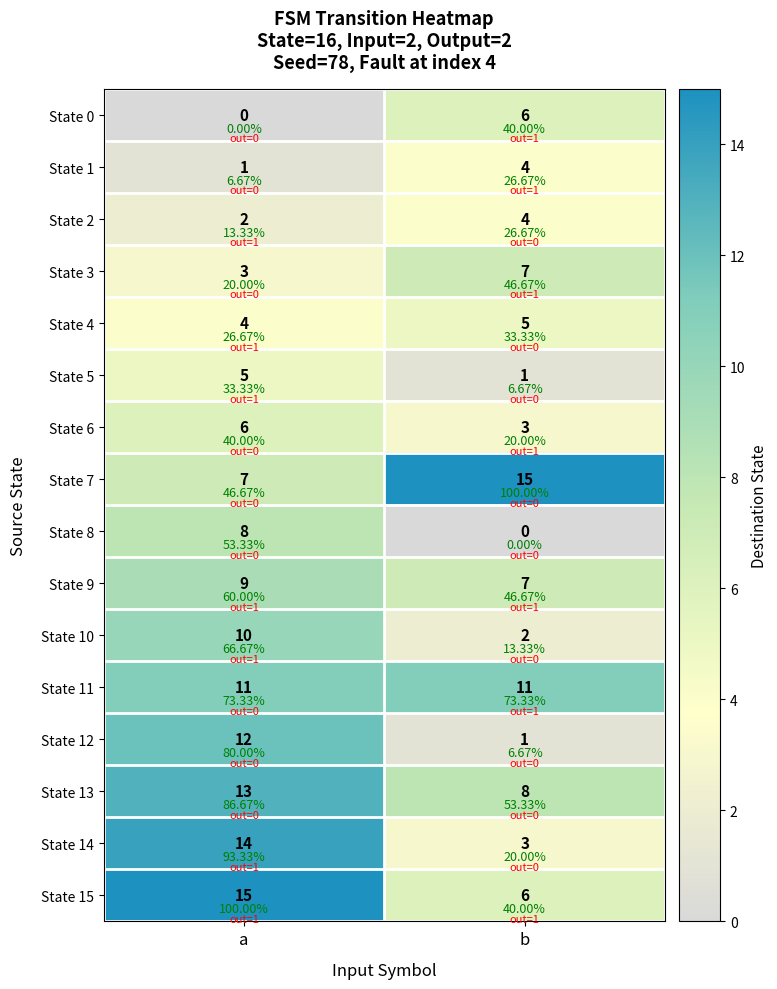

Rank the series by their maximum value, from highest to lowest.

State 7, State 15, State 14, State 13, State 12, State 11, State 10, State 9, State 8, State 3, State 0, State 6, State 4, State 5, State 1, State 2